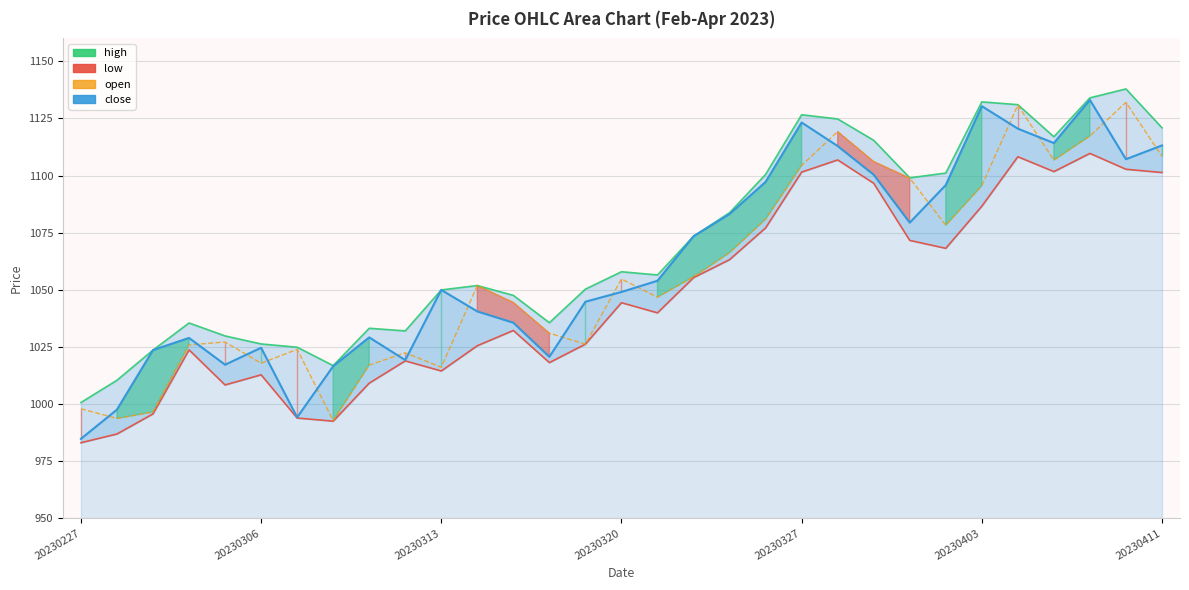

In open, how many points are lower than both neighbors (excluding endpoints)?

8